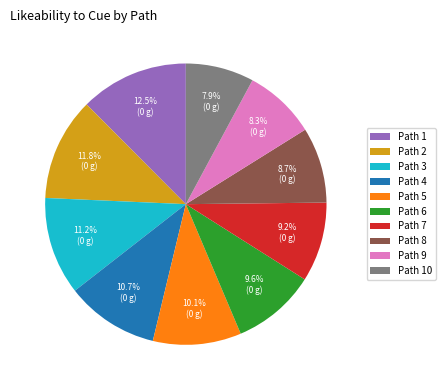

What is the largest slice in the pie chart?

Path 1